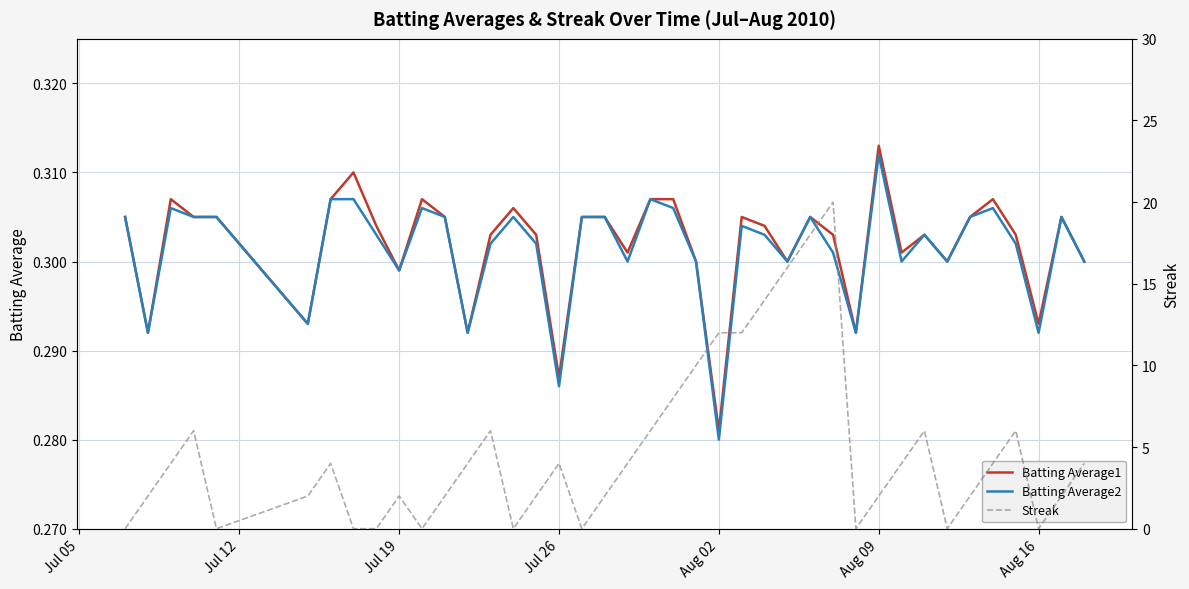

Which category has the lowest value in the Batting Average2 series?

Aug 02